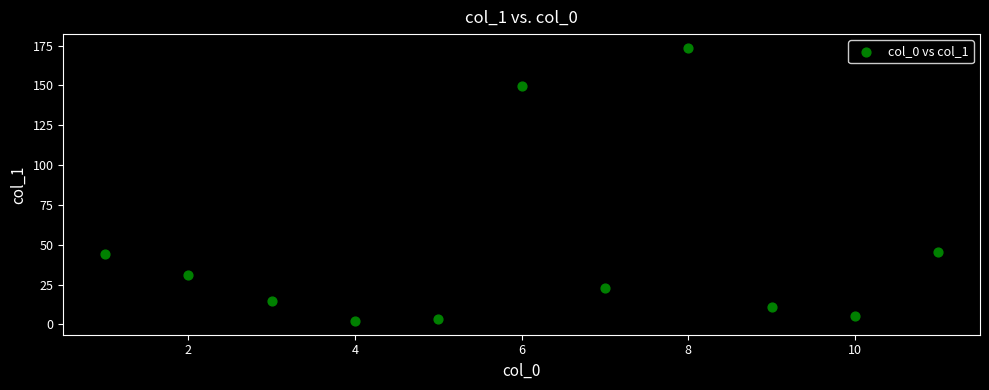

What is the range of Y values (max minus min)?

171.5